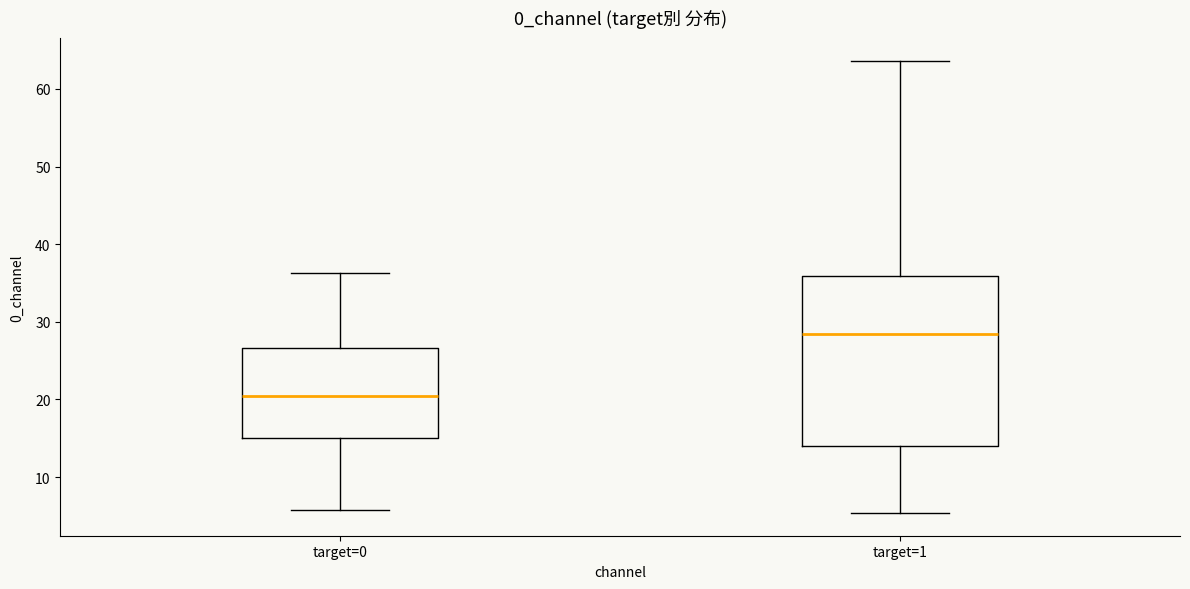

Reading left to right, read every box against the y-axis: the position of its median line, the range the box covers, and the ends of its whiskers. The values are not printed on the chart, so give them approximately, as read against the axis.

target=0: median 20, box 15 to 27, whiskers 6 to 36
target=1: median 28, box 14 to 36, whiskers 5 to 64